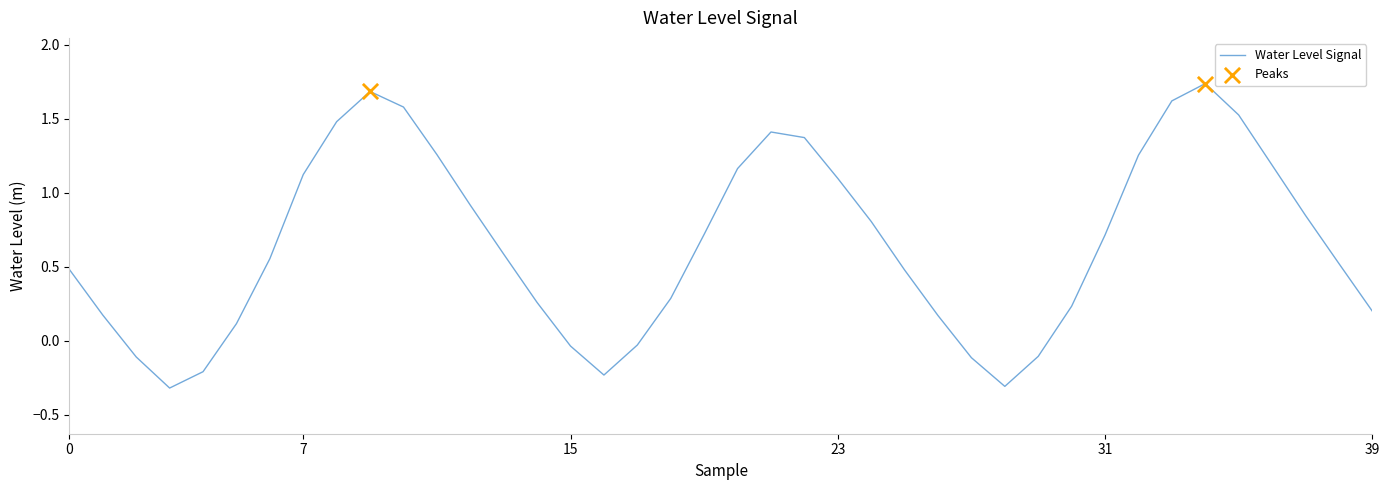

What is the difference between the maximum and minimum values?

2.1